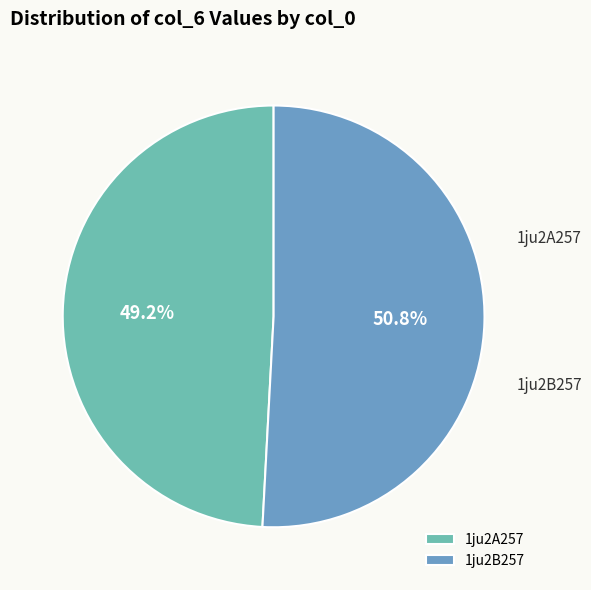

Rank the categories by value from highest to lowest.

1ju2B257, 1ju2A257